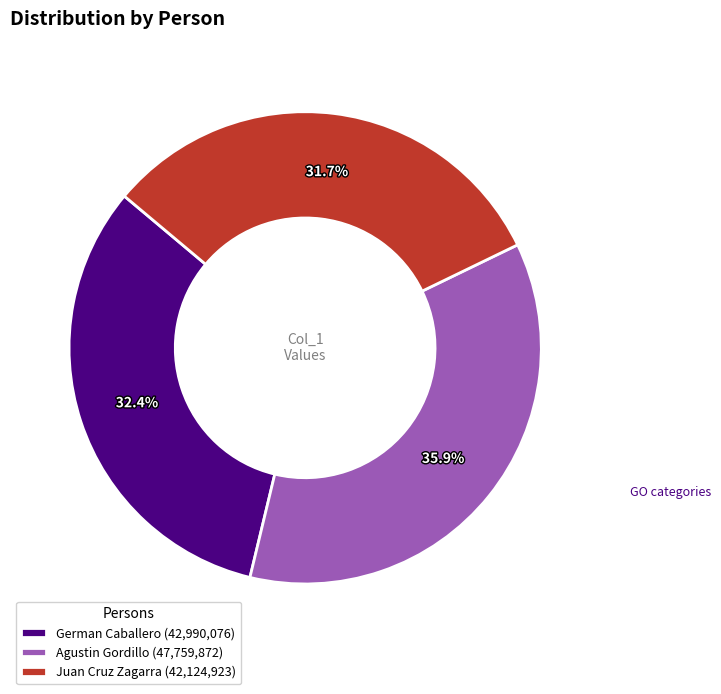

How many segments does this pie chart have?

3